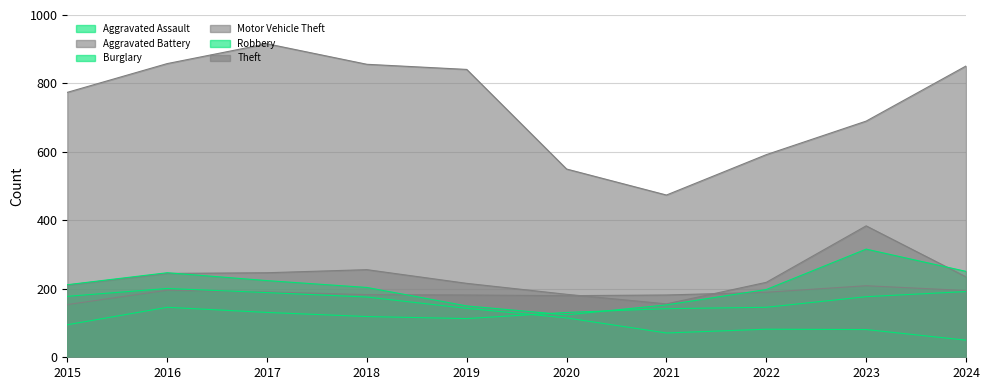

What is the smallest value displayed?

50